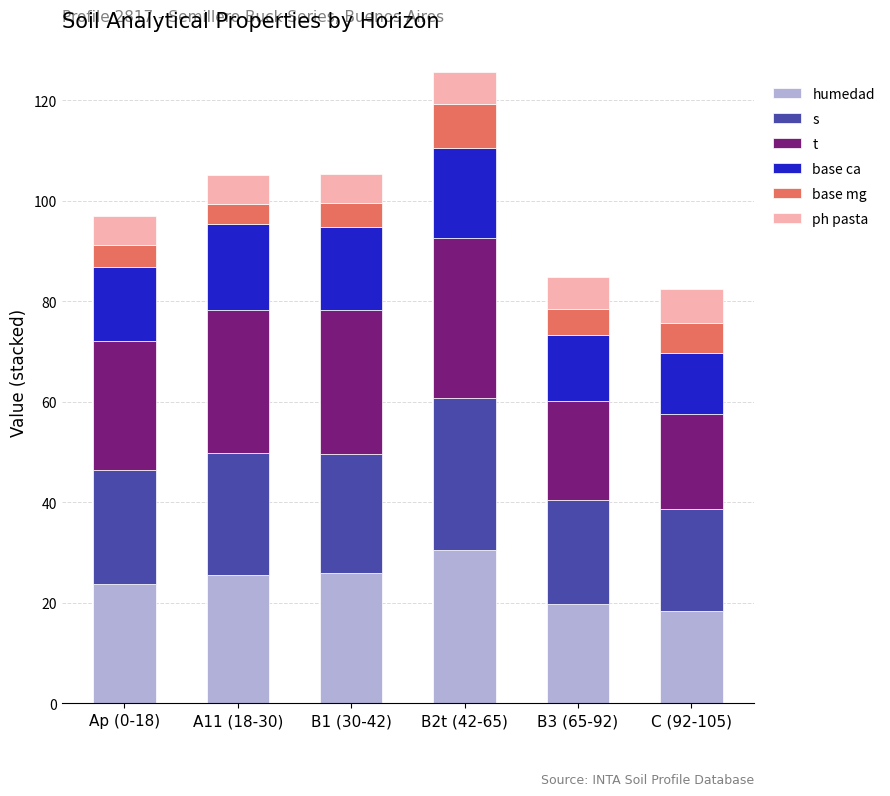

What is the total value across all series at B2t (42-65)?

125.5